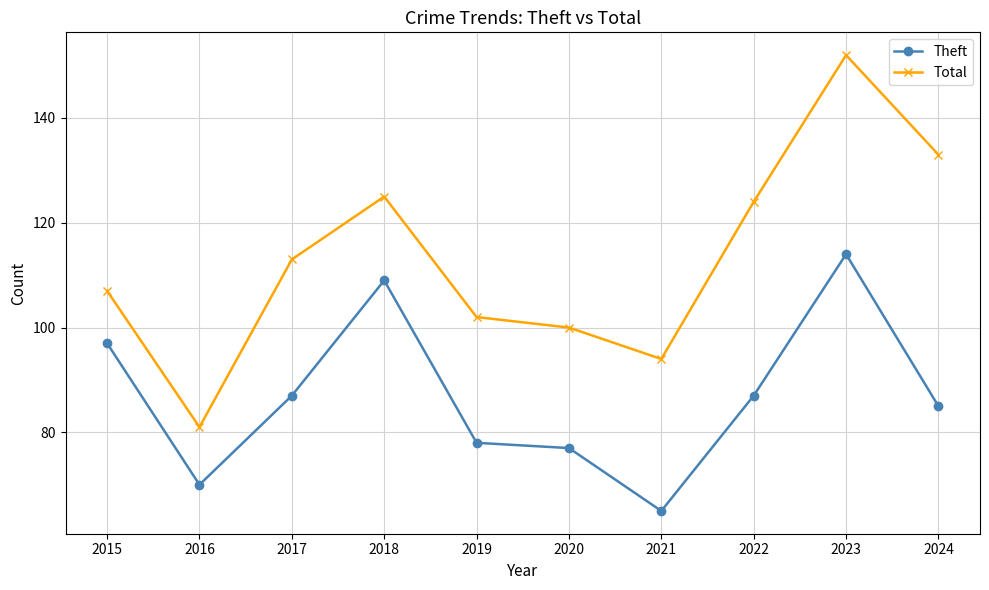

Rank the series by their average value, from highest to lowest.

Total, Theft